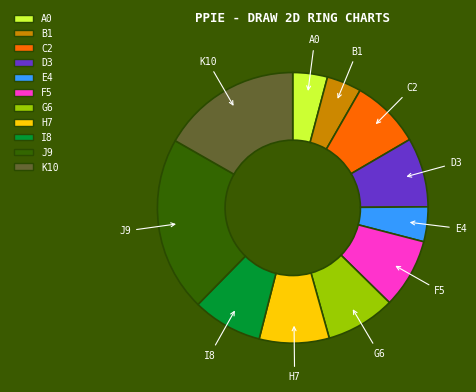

Is there any slice that represents more than half of the pie?

No